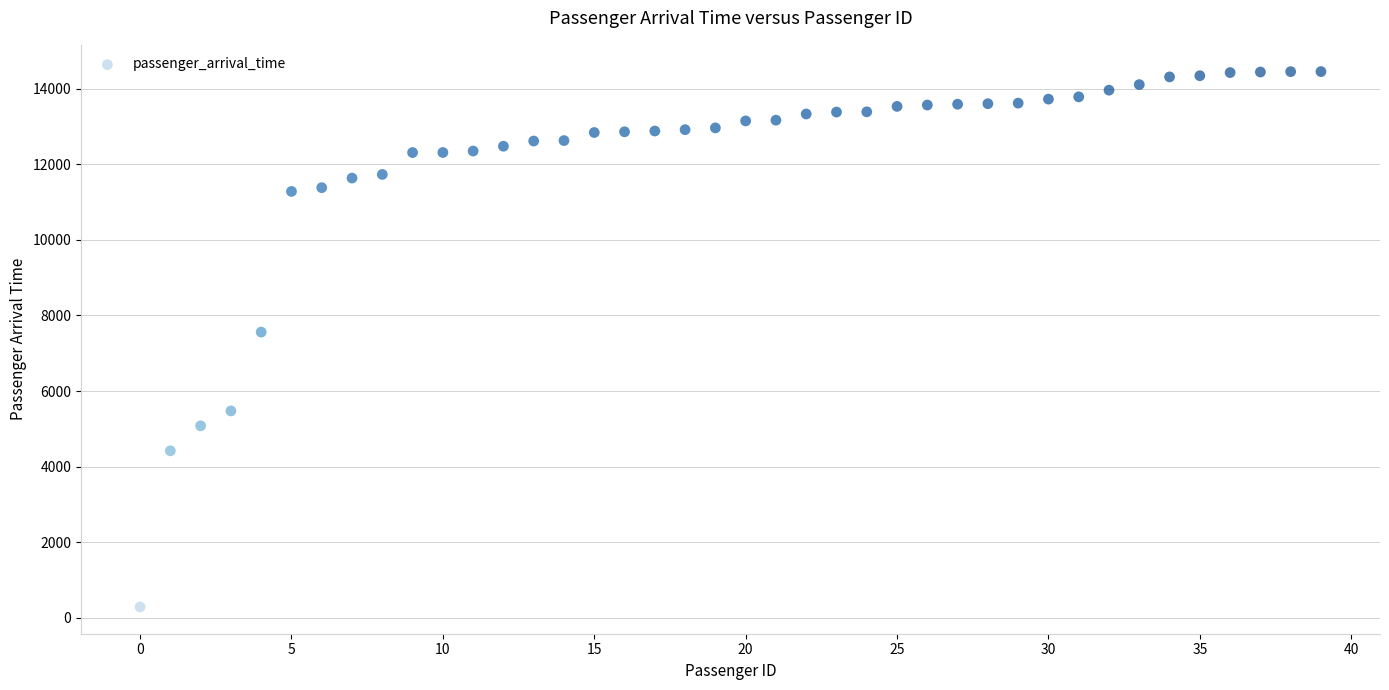

What Y value in the scatter plot is closest to 7370?

7560